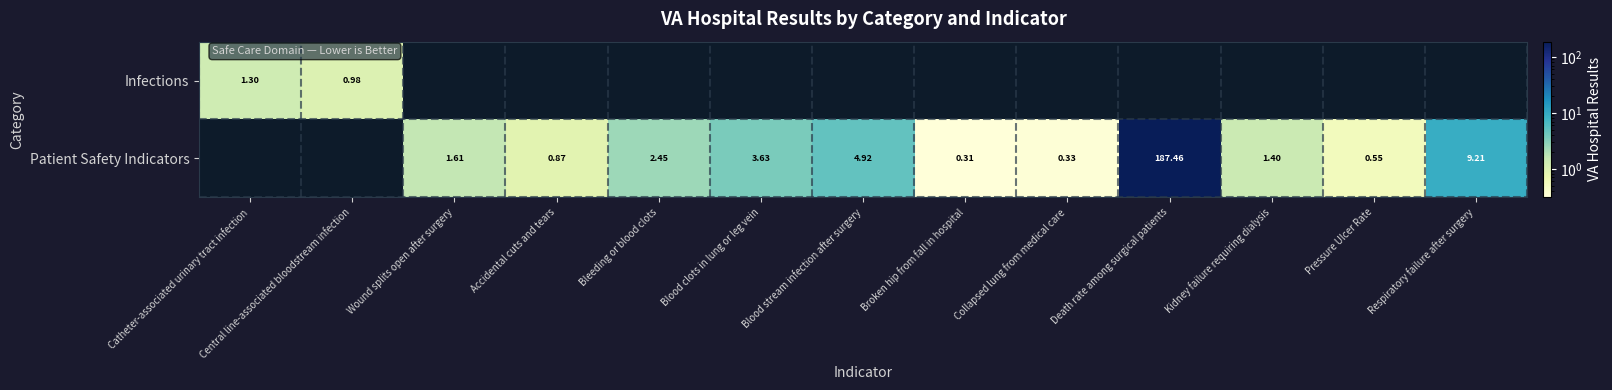

At which label does Patient Safety Indicators first exceed 1?

Wound splits open after surgery